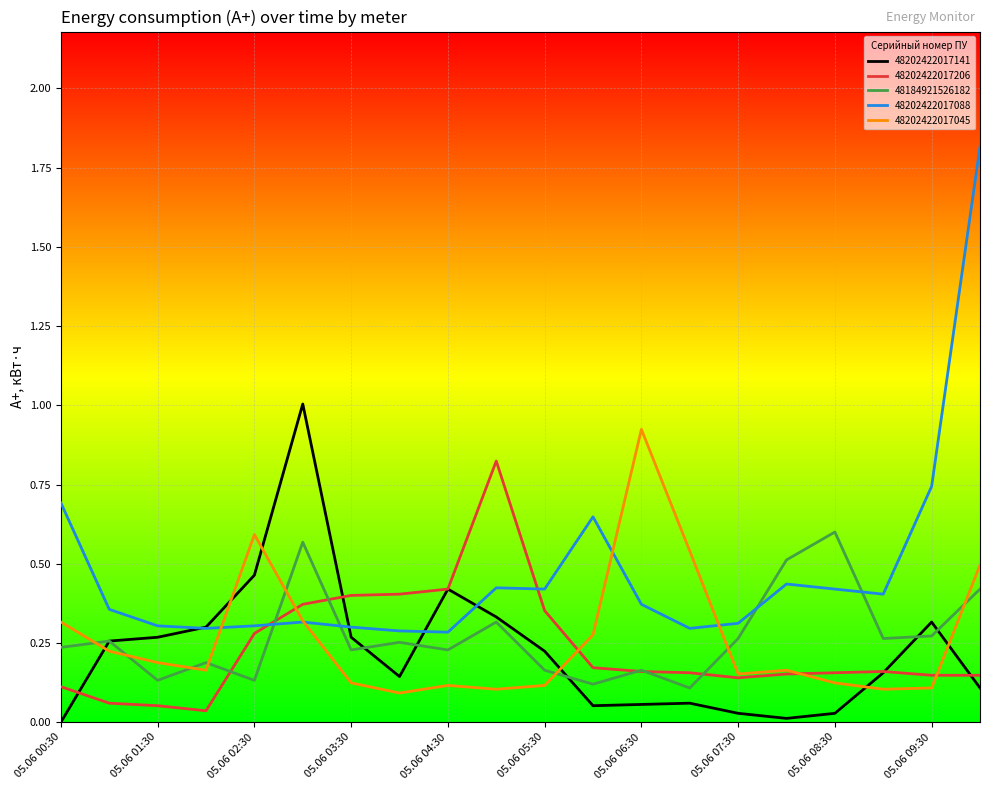

How many times do 48202422017045 and 48202422017141 cross each other?

6